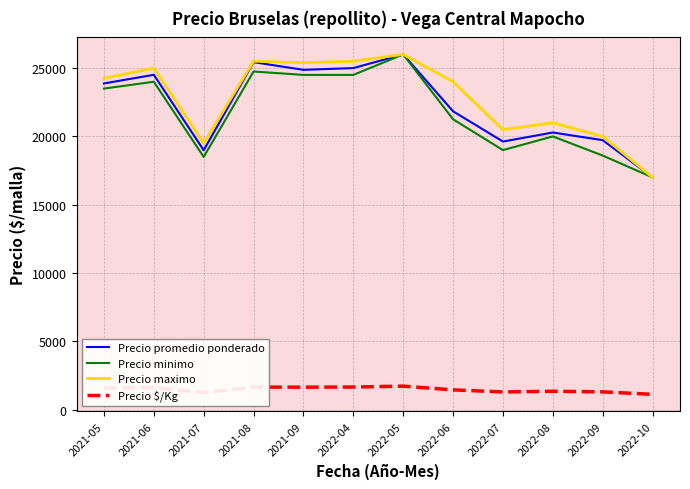

What is the maximum value shown in the chart?

26000